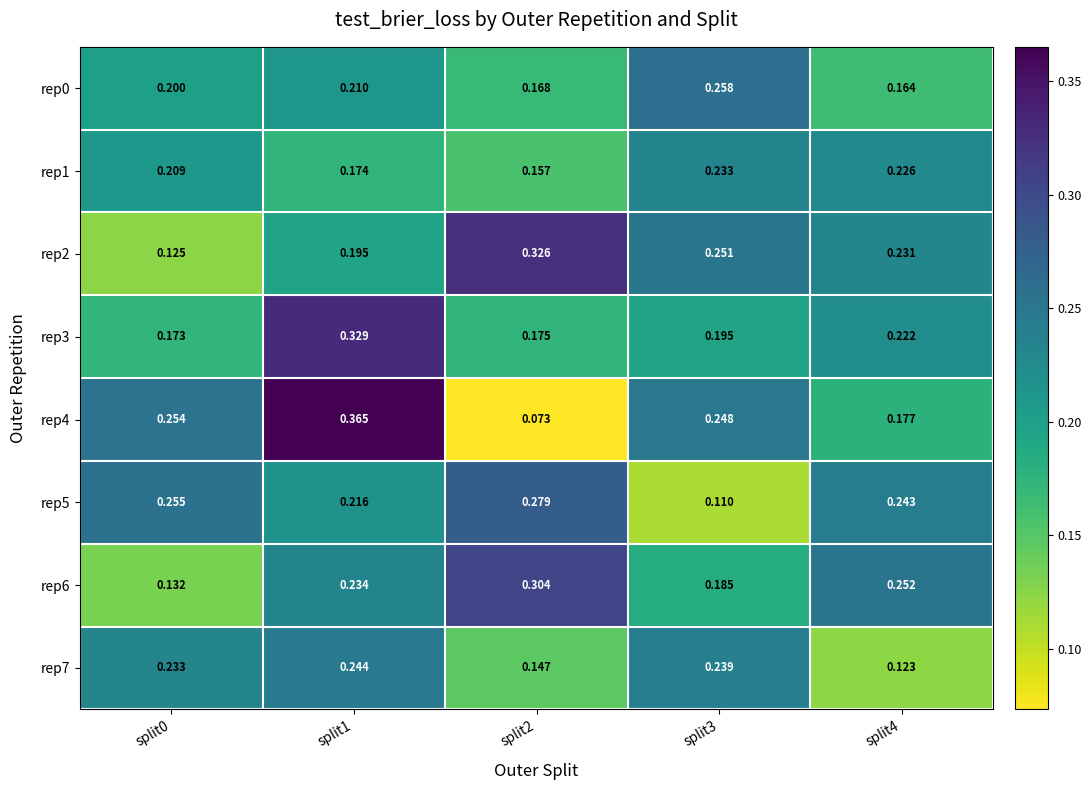

What is the approximate value of rep1 at split1?

0.2